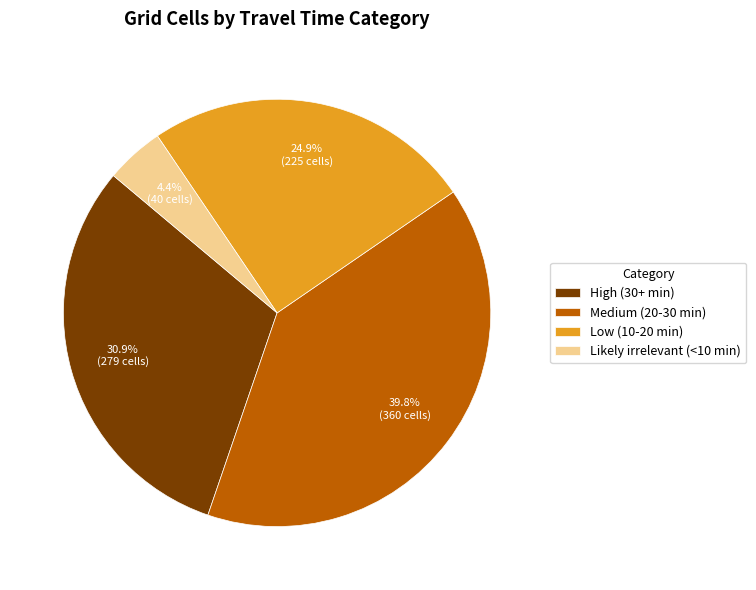

Between Likely irrelevant (<10 min) and Medium (20-30 min), which is larger?

Medium (20-30 min)